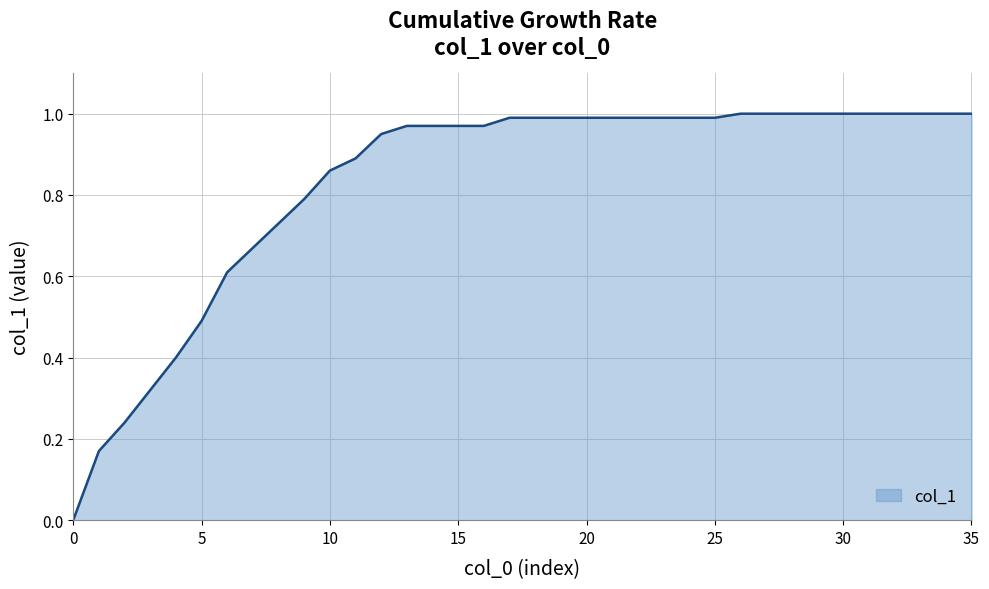

Which label corresponds to the smallest value in the chart?

0